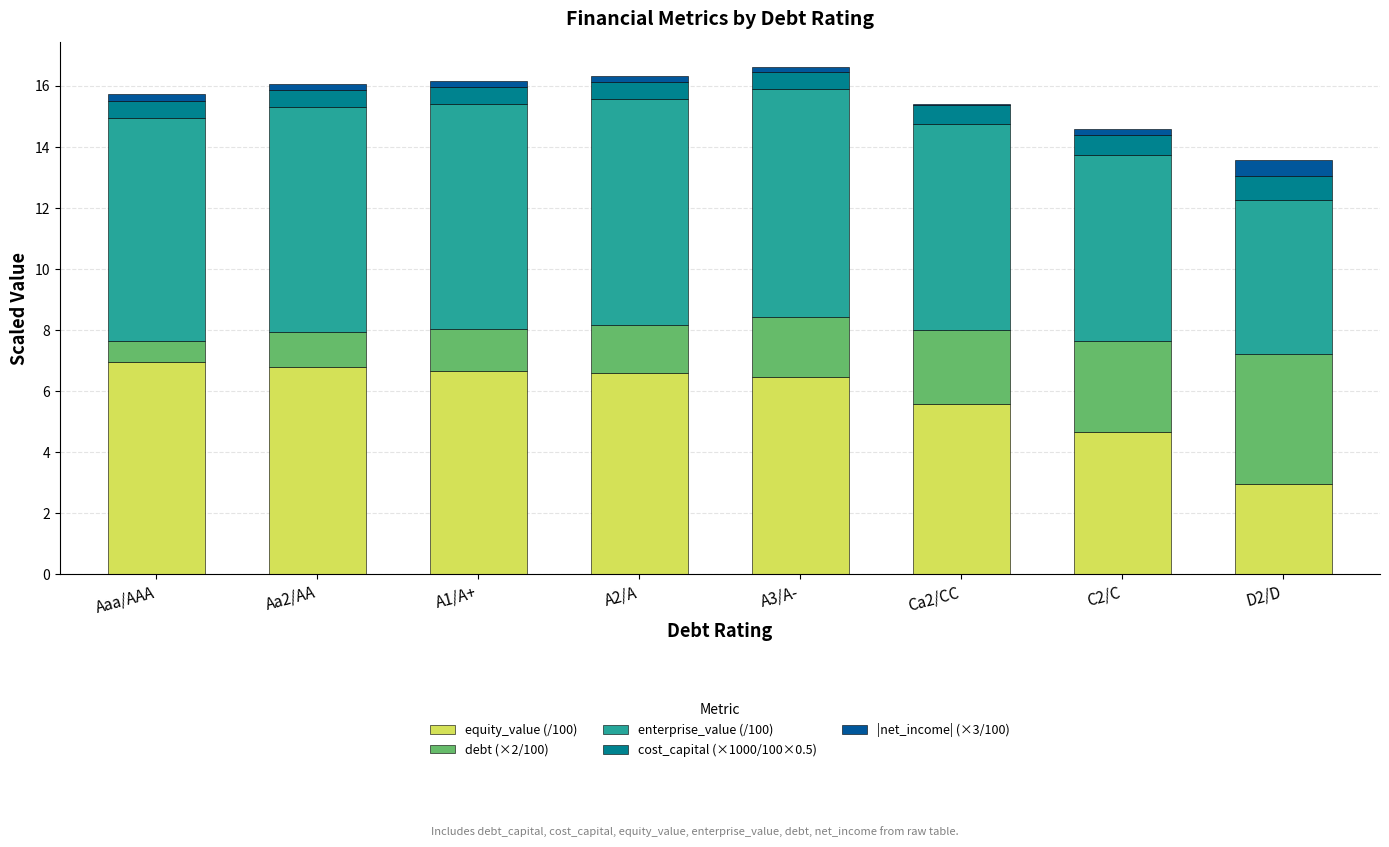

The equity_value (/100) series shows 7.0 at Aaa/AAA. True or false?

True